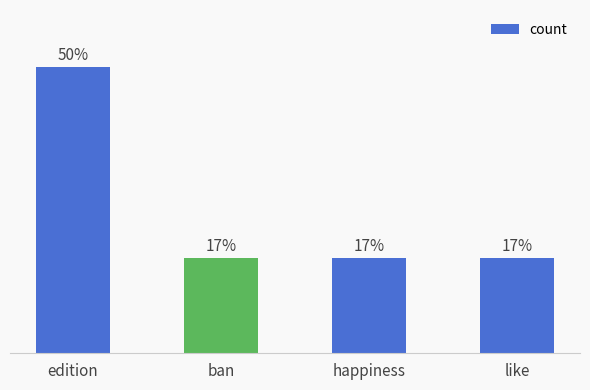

Are the bars horizontal?

No